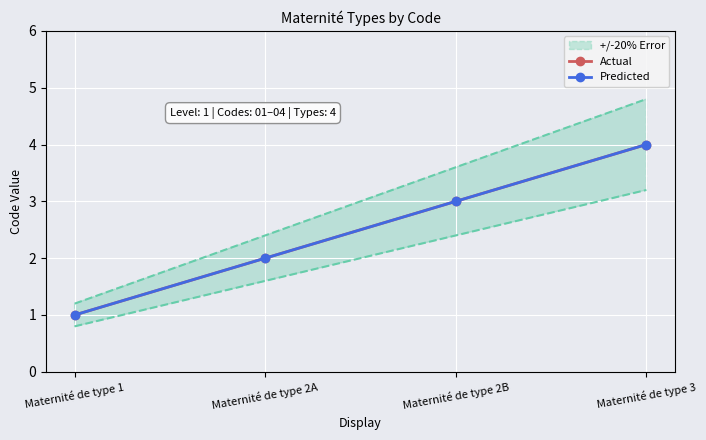

What is the smallest value displayed?

1